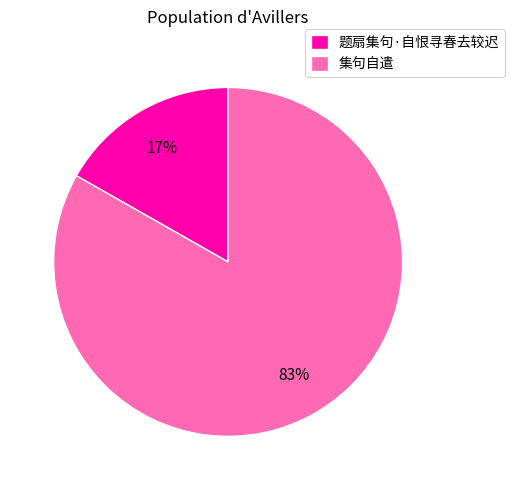

Combined, do 集句自遣 and 题扇集句·自恨寻春去较迟 account for over 50%?

Yes